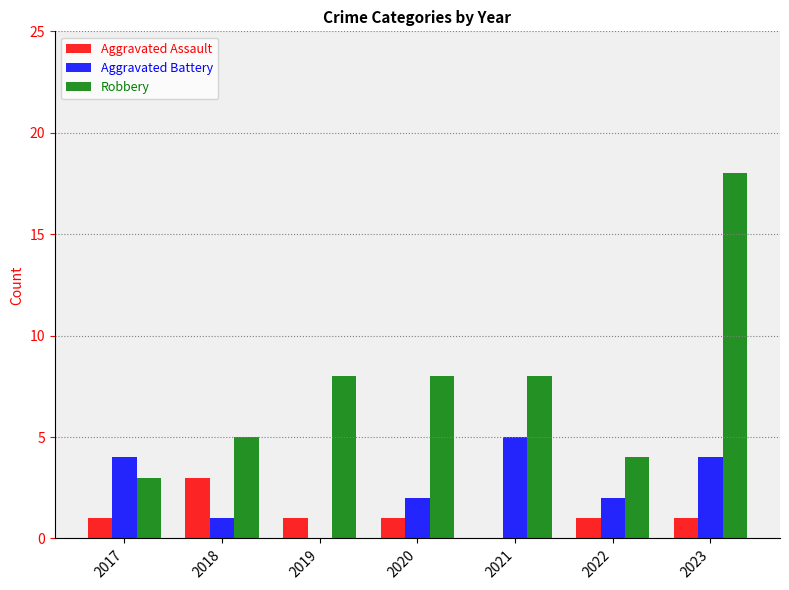

Which series changed the most between 2019 and 2021?

Aggravated Battery